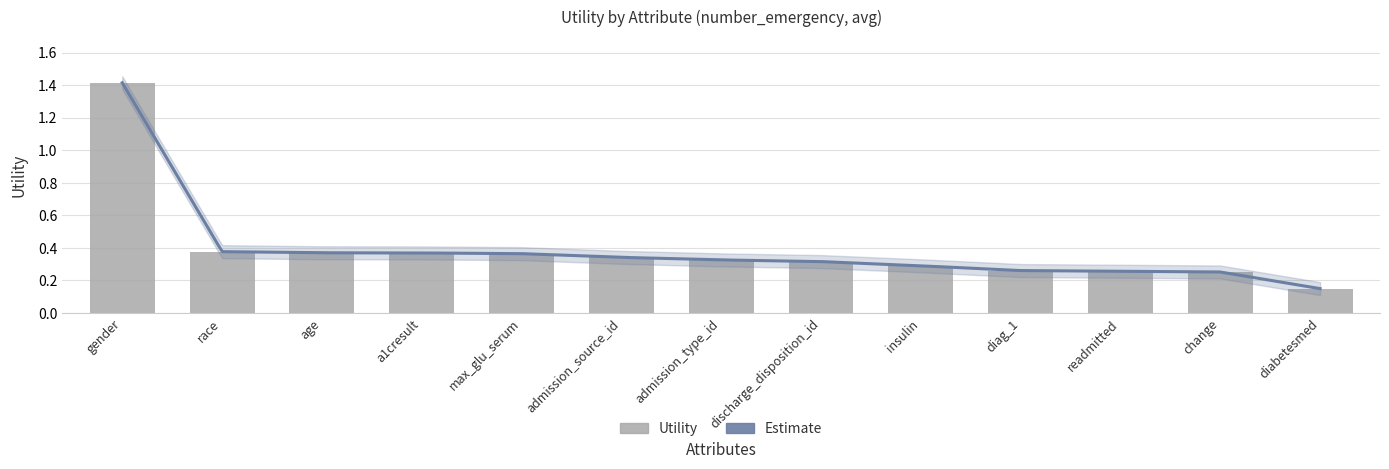

Are the bars grouped side by side (vs. stacked)?

No